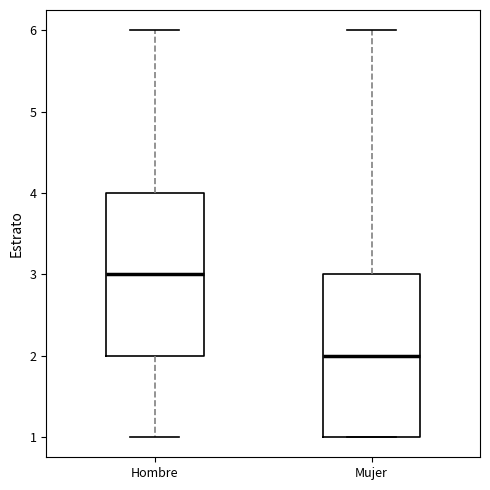

Reading left to right, transcribe this box plot: for each box, give where its median line is, the range the box spans, and where its two whiskers end, as read against the y-axis. The values are not printed on the chart, so give them approximately, as read against the axis.

Hombre: median 3, box 2 to 4, whiskers 1 to 6
Mujer: median 2, box 1 to 3, whiskers 1 to 6